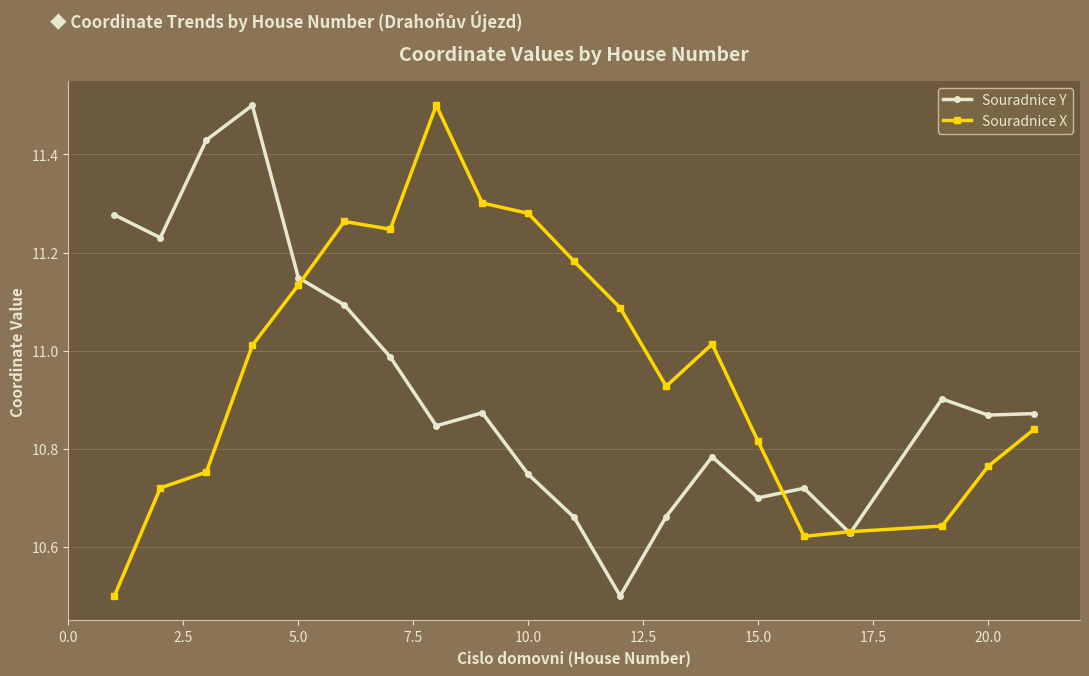

True or false: Souradnice Y has more than 2 interior local peaks.

True